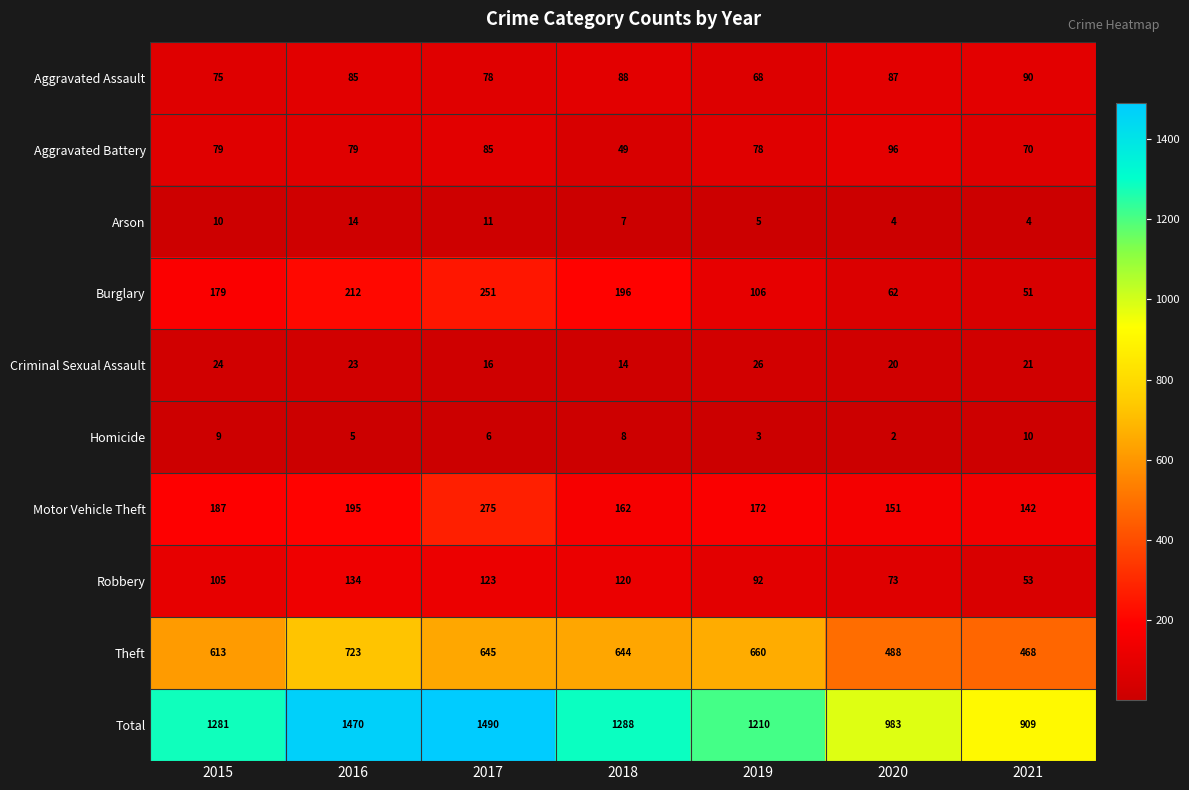

At which category is the sum across all series the highest?

2017